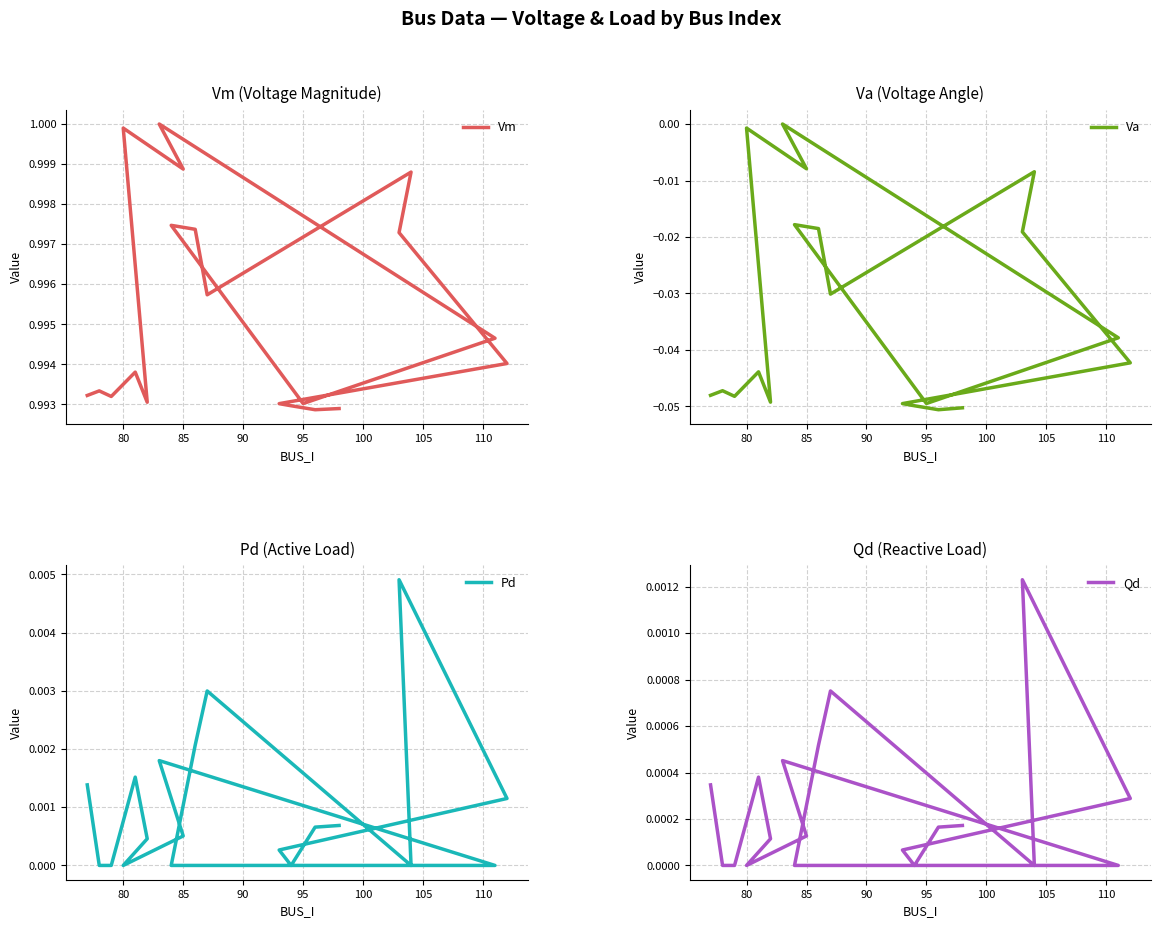

How many data points does each series have?

20